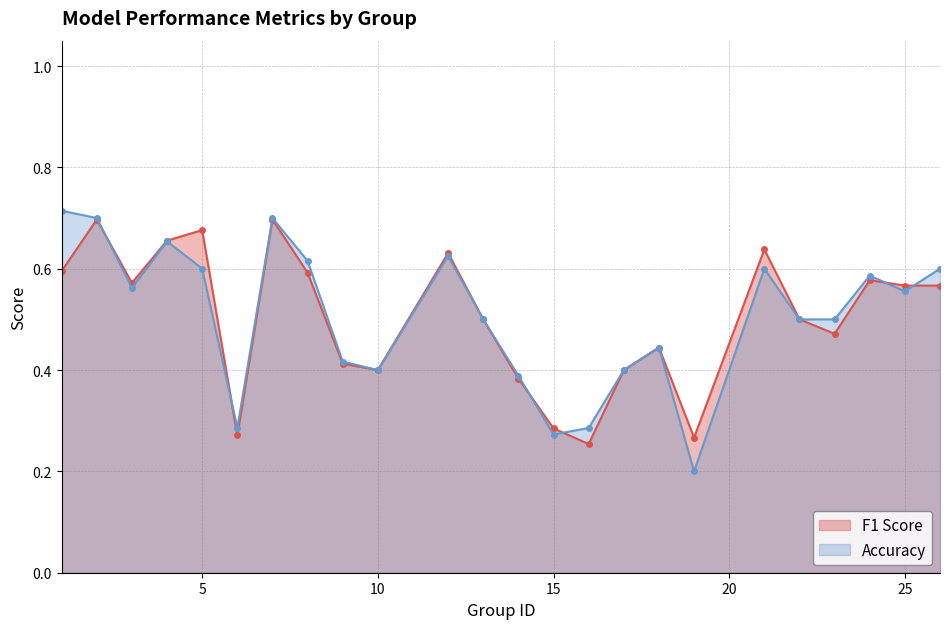

True or false: F1 Score has more than 2 interior local peaks.

True